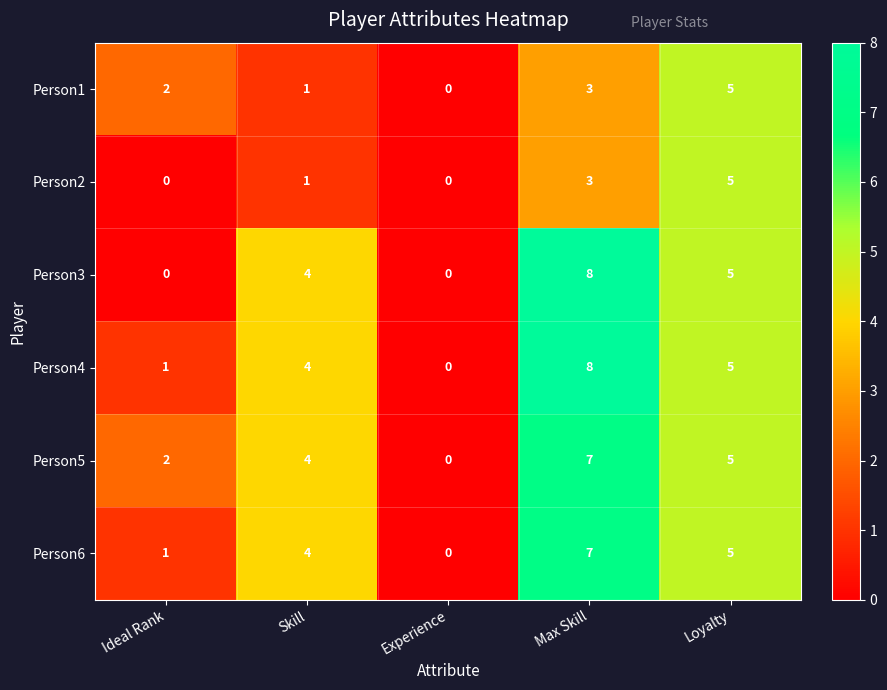

At which category is the sum across all series the highest?

Max Skill